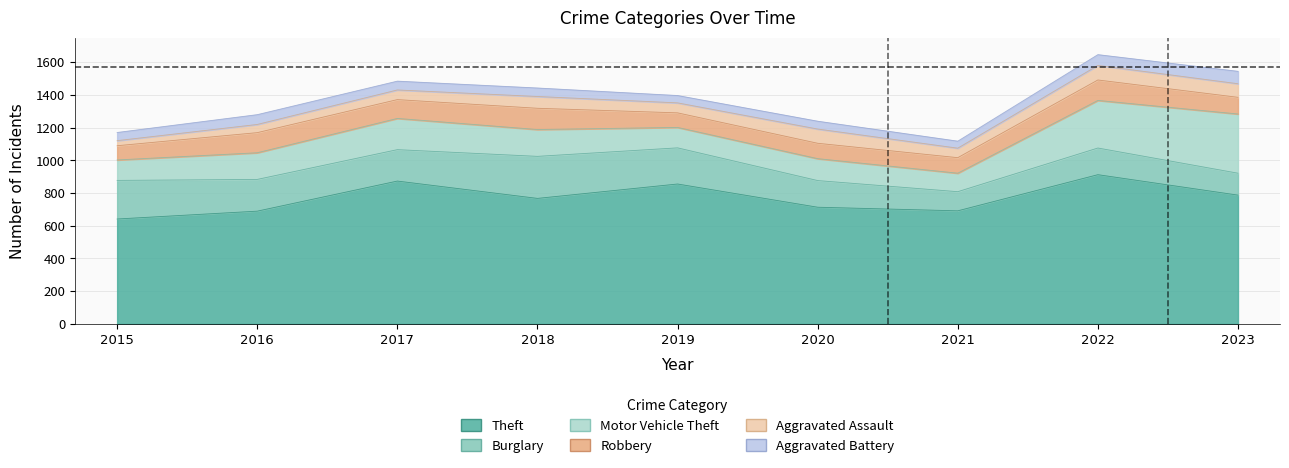

Does the chart have visible grid lines?

Yes